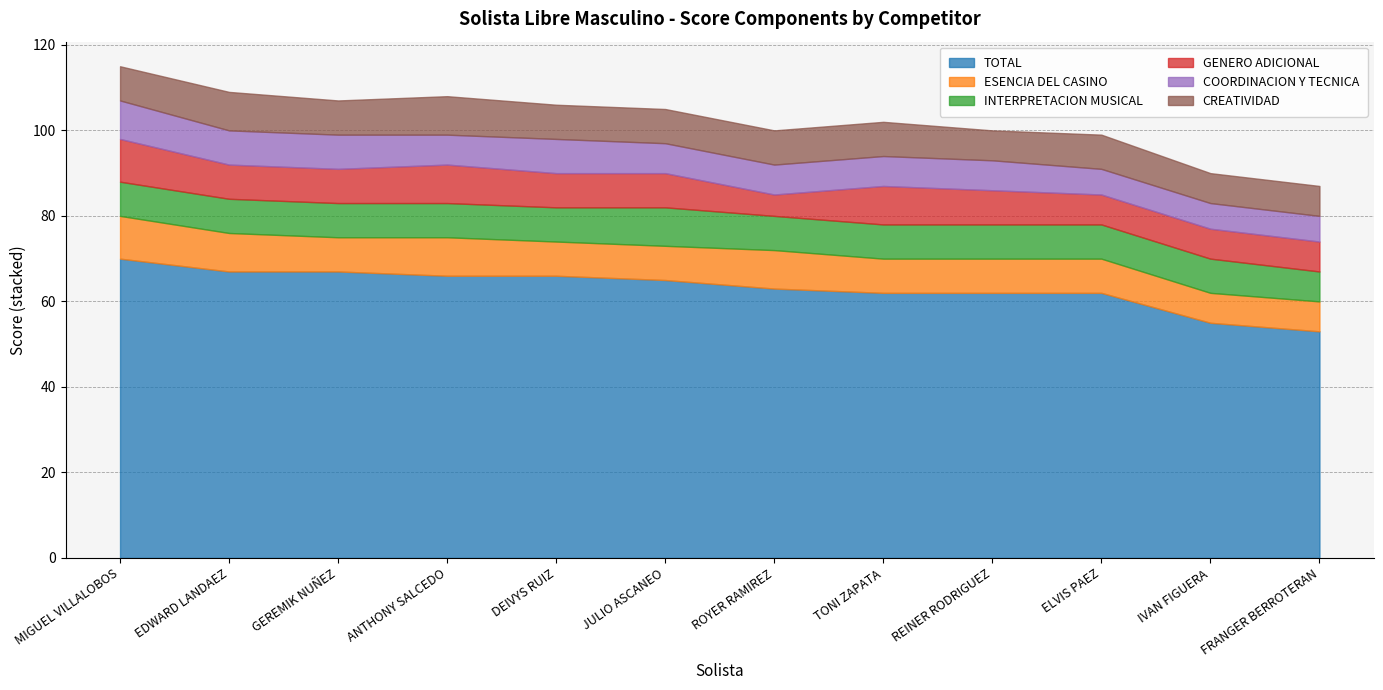

What position from the right is ANTHONY SALCEDO?

9